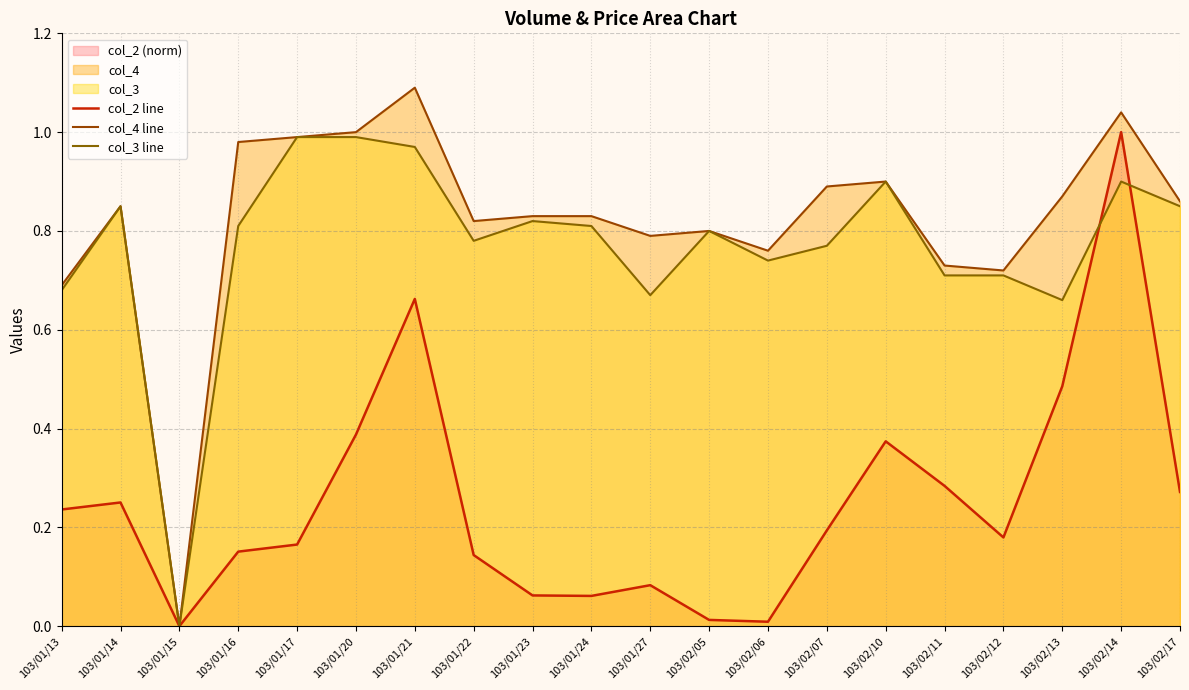

Which series has the largest range (max minus min)?

col_4 line